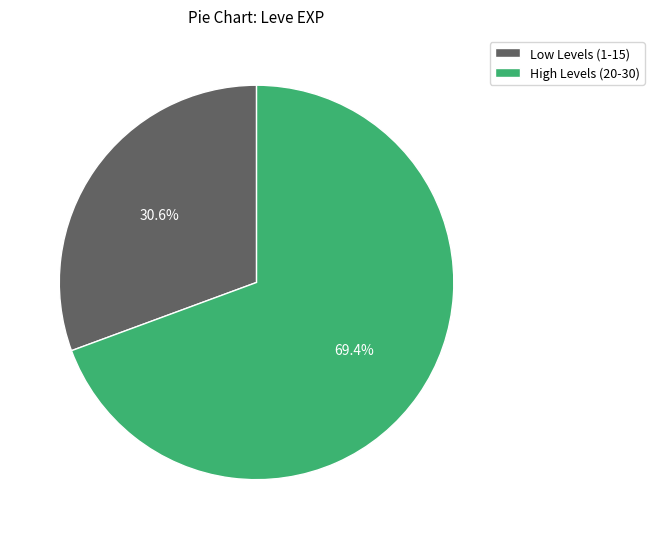

Which slice is the smallest?

Low Levels (1-15)